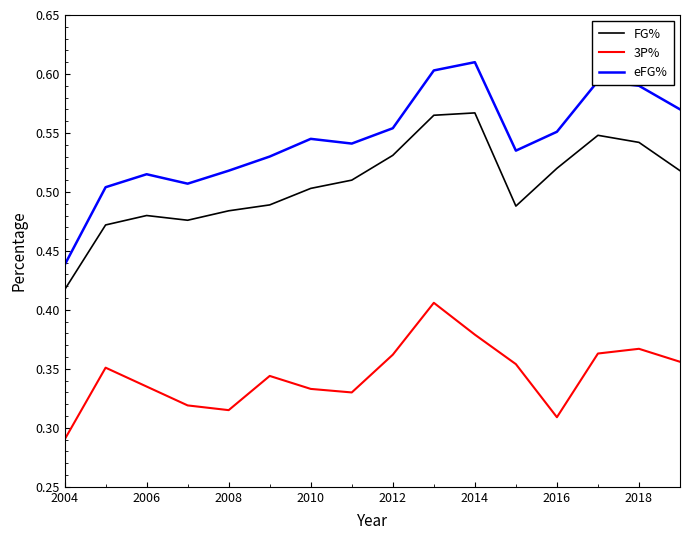

Which series has the largest range (max minus min)?

eFG%